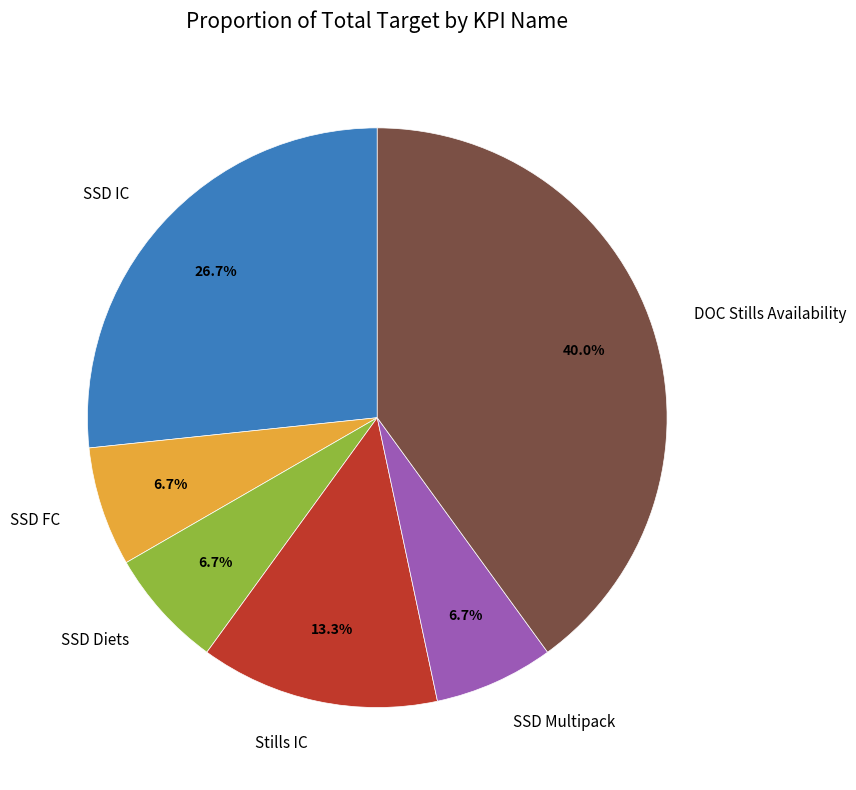

What is the largest slice in the pie chart?

DOC Stills Availability